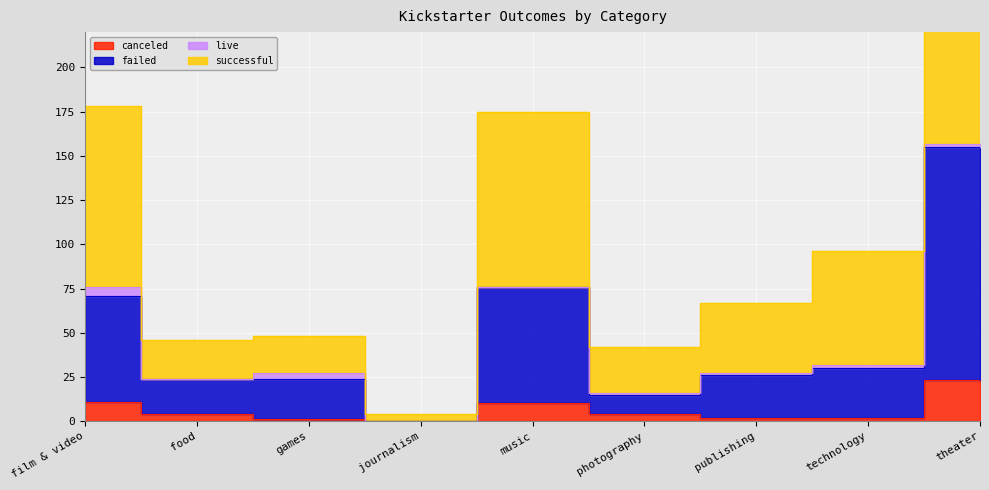

True or false: successful and canceled cross at least once.

False